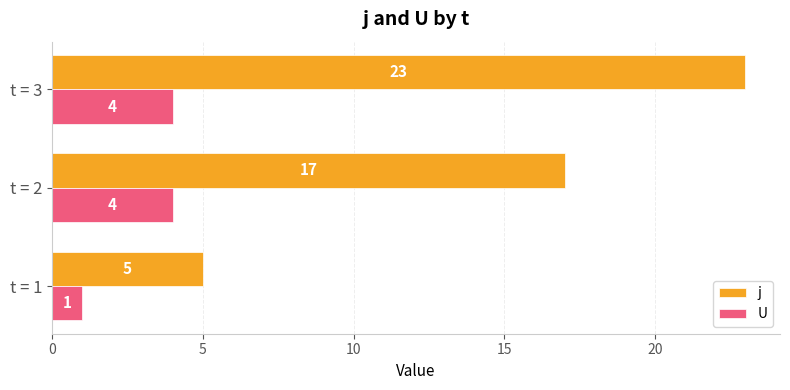

What is the maximum value for j?

23